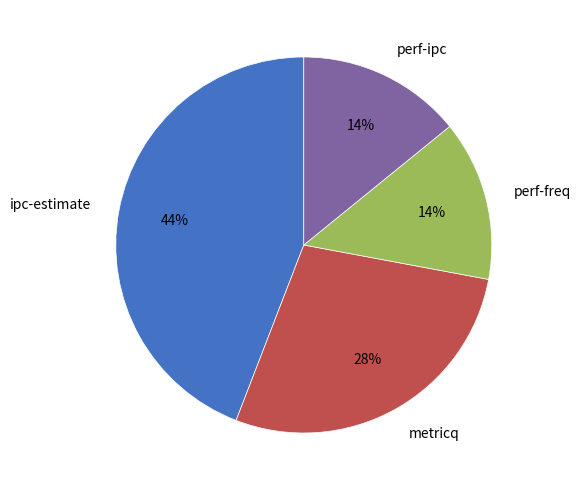

Does perf-ipc represent more than half of the total?

No